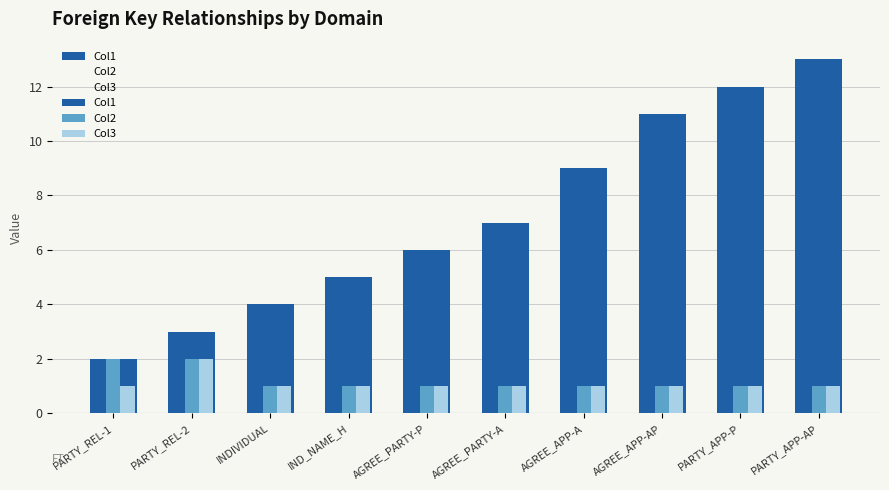

What is the minimum value for Col1?

2